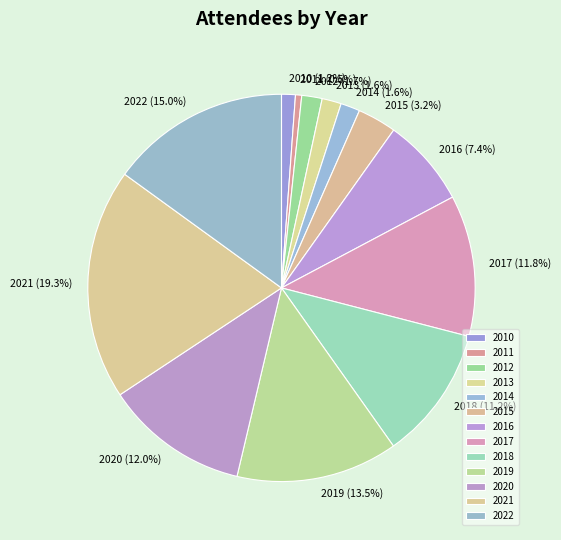

To the nearest percent, what is the difference between the 2015 and 2016 slice percentages?

4%